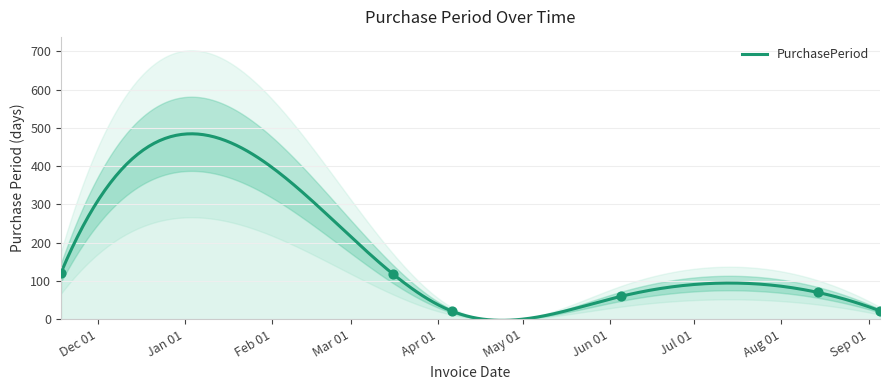

What is the change in value from 2016-11-18 to 2017-06-05?

-62